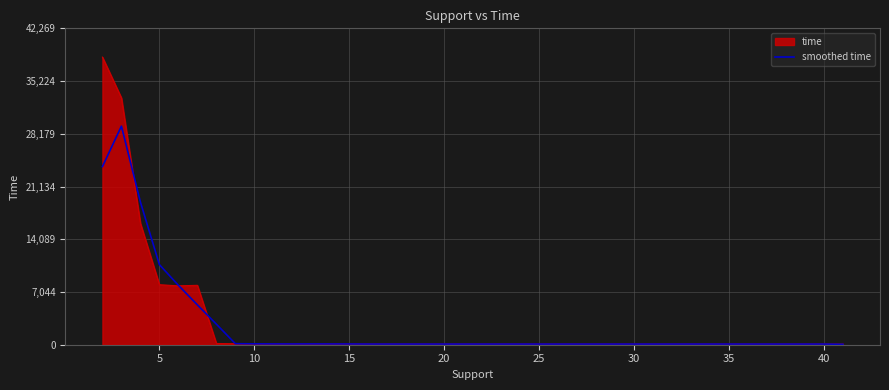

Which series has the largest range (max minus min)?

time